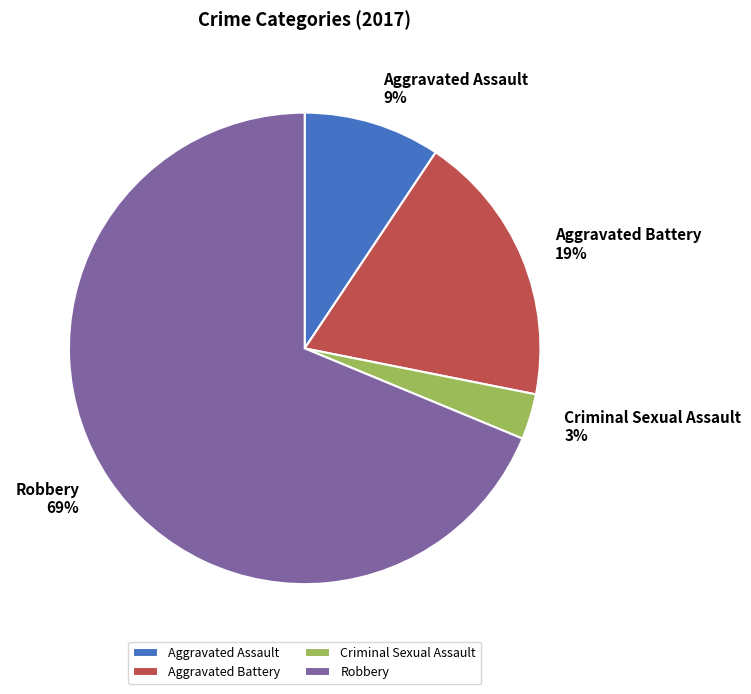

To the nearest percent, what portion does Criminal Sexual Assault represent?

3%